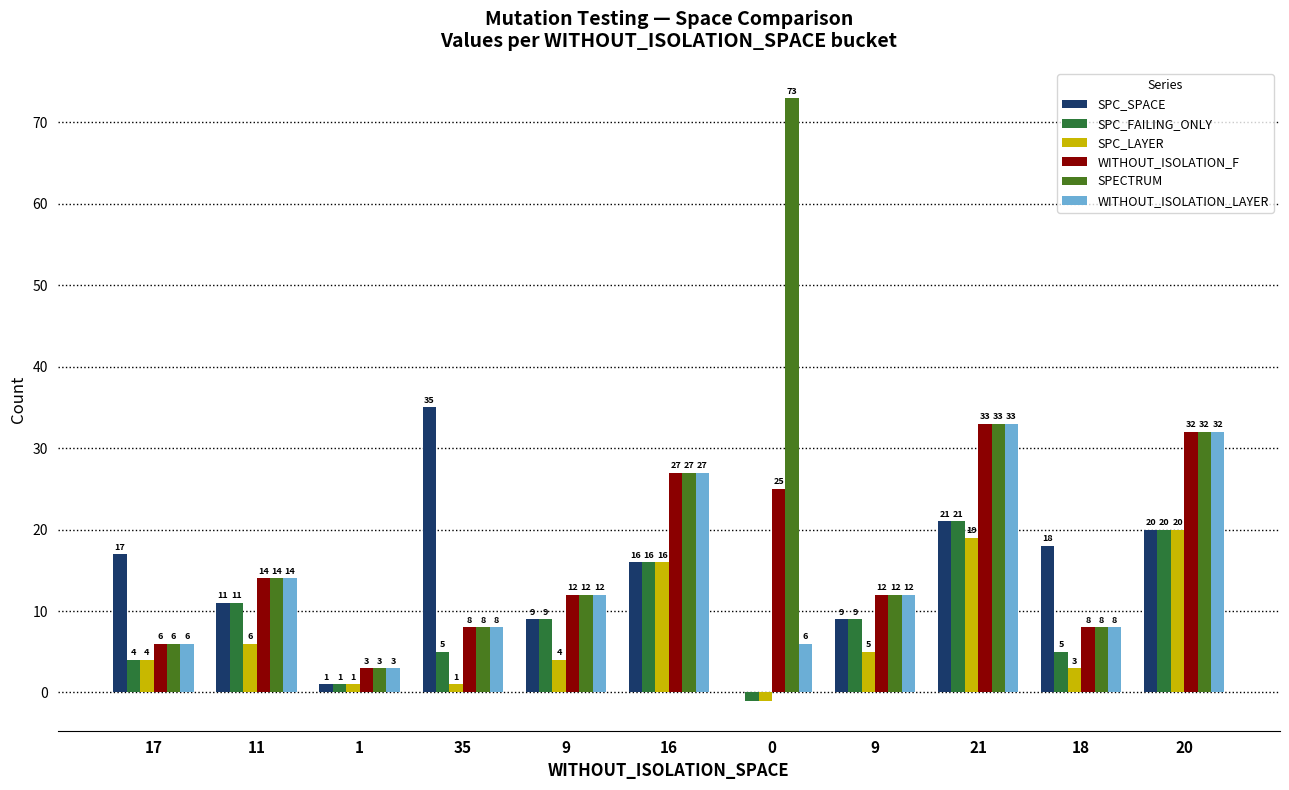

Does the chart contain stacked bars?

No